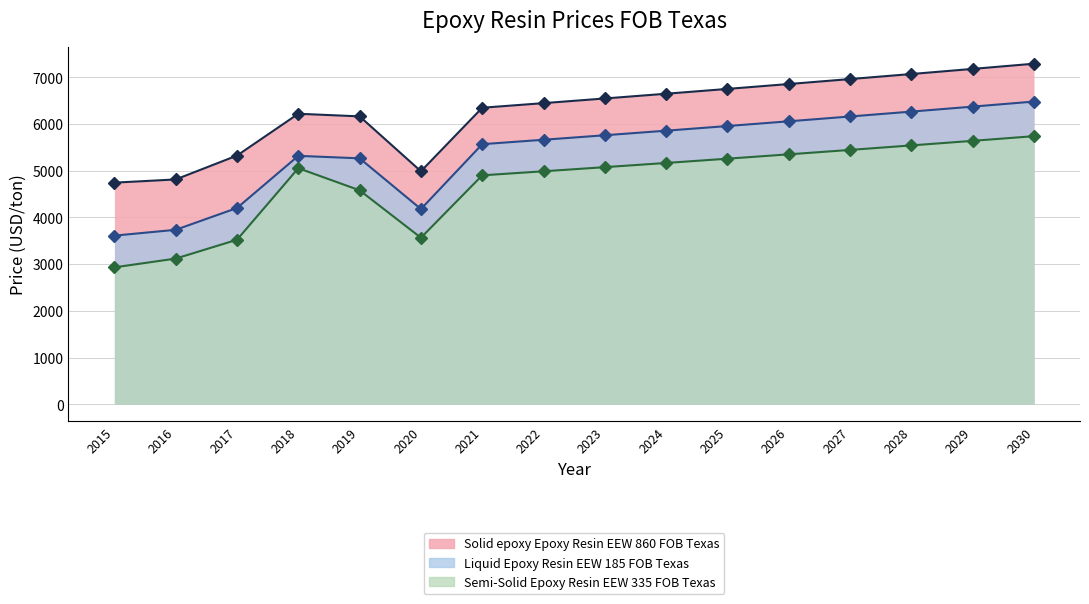

List the series in order of their overall mean, lowest first.

Semi-Solid Epoxy Resin EEW 335 FOB Texas, Liquid Epoxy Resin EEW 185 FOB Texas, Solid epoxy Epoxy Resin EEW 860 FOB Texas